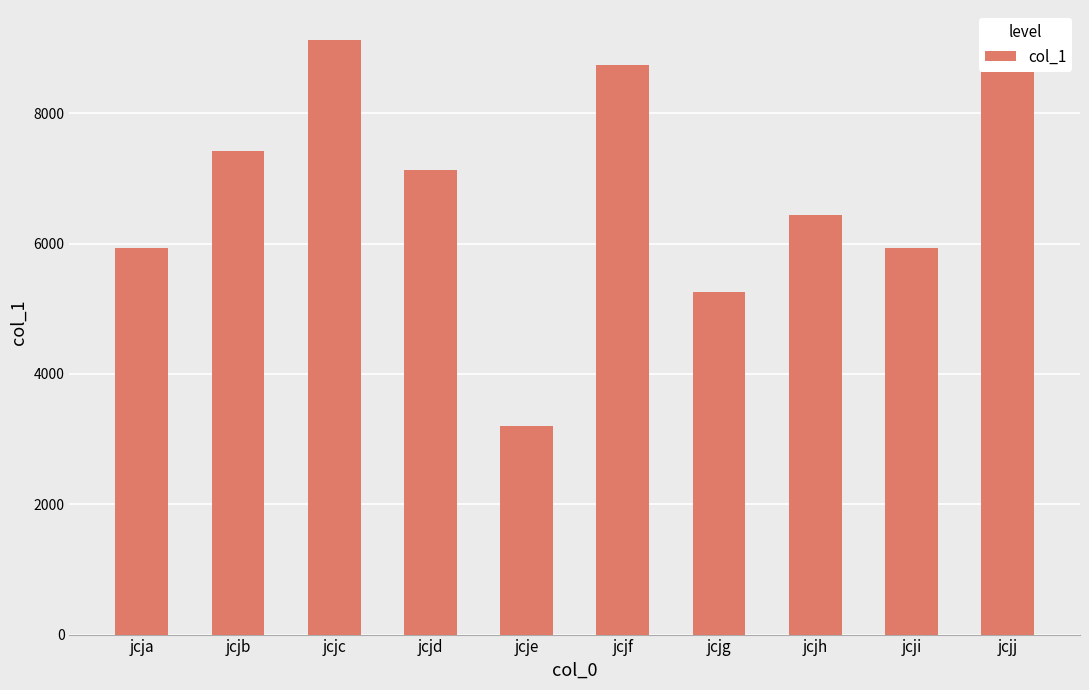

At which label does the data first exceed 7122?

jcjb